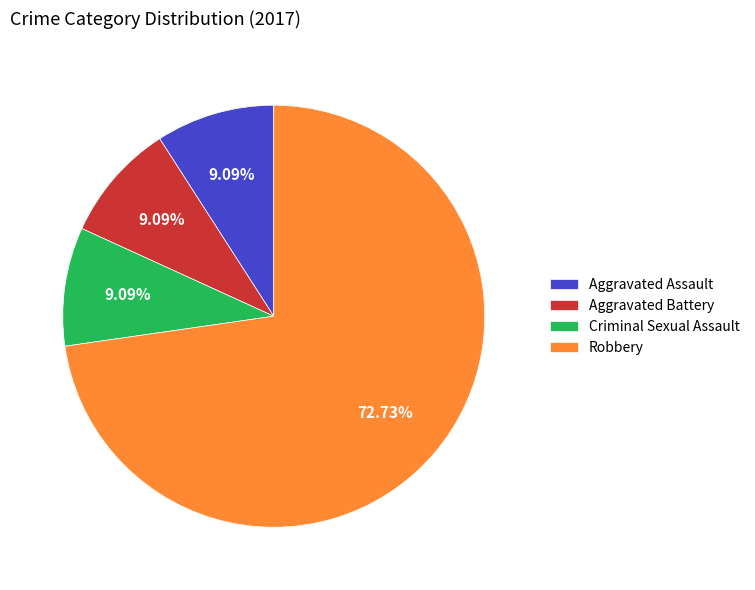

To the nearest percent, what is the combined percentage of Robbery and Aggravated Assault?

82%